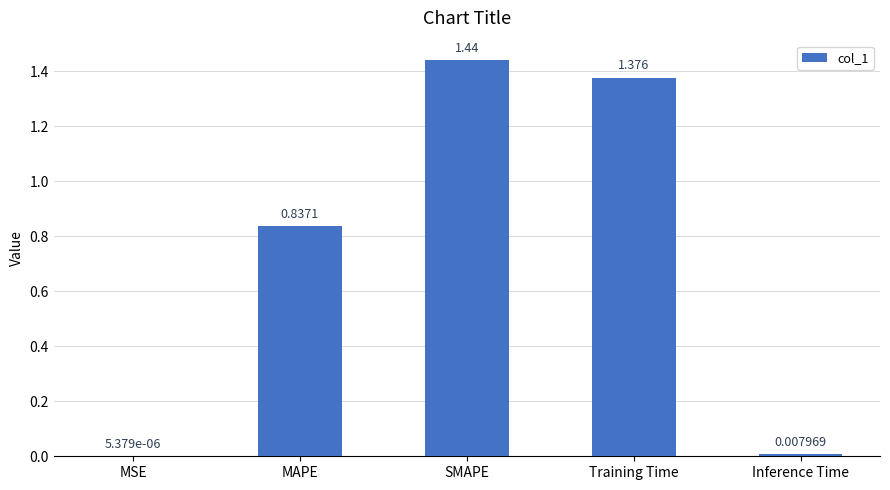

Which label corresponds to the largest value in the chart?

SMAPE